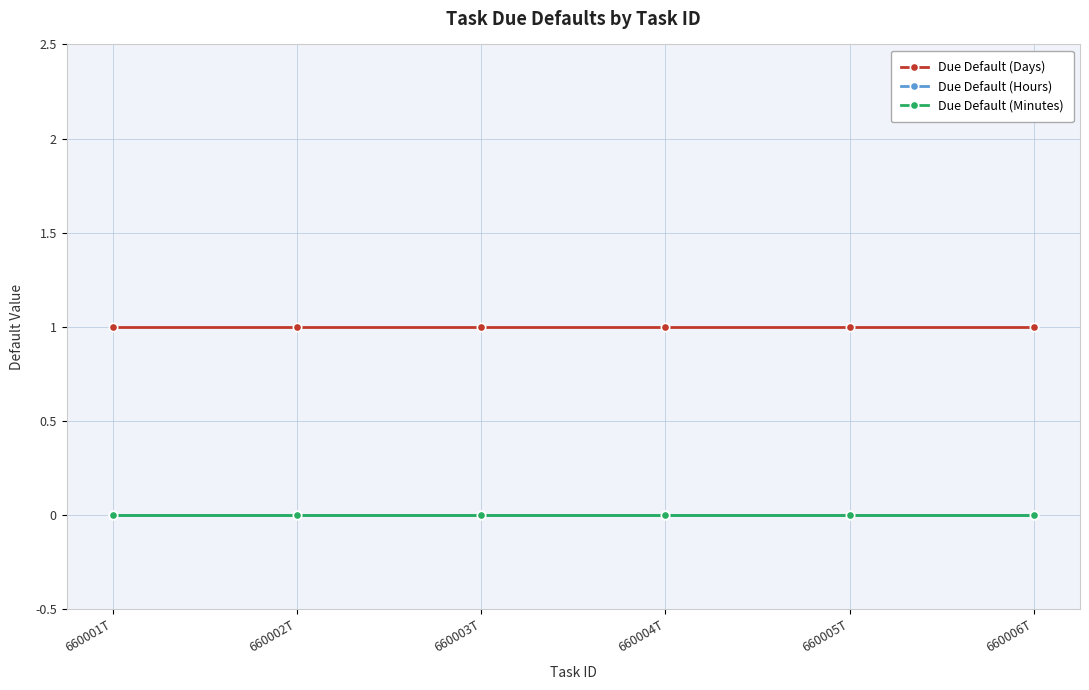

Does the chart have visible grid lines?

Yes